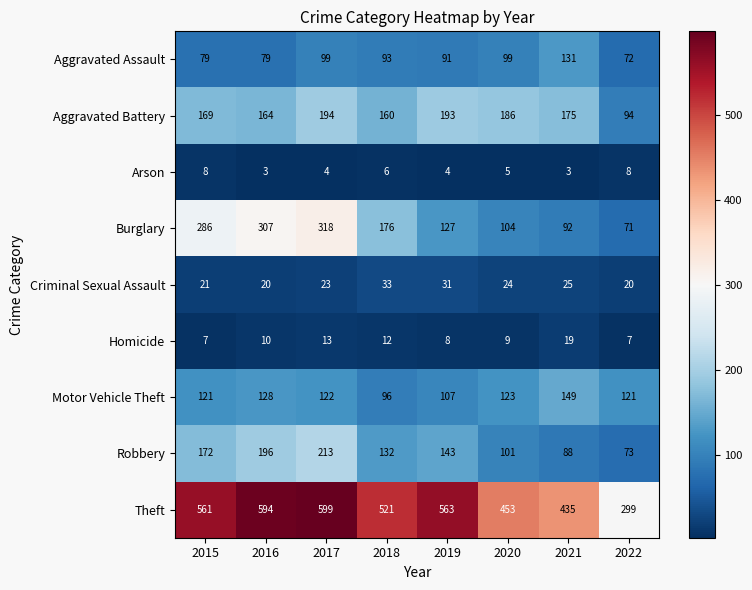

Which series changed the most between 2015 and 2021?

Burglary